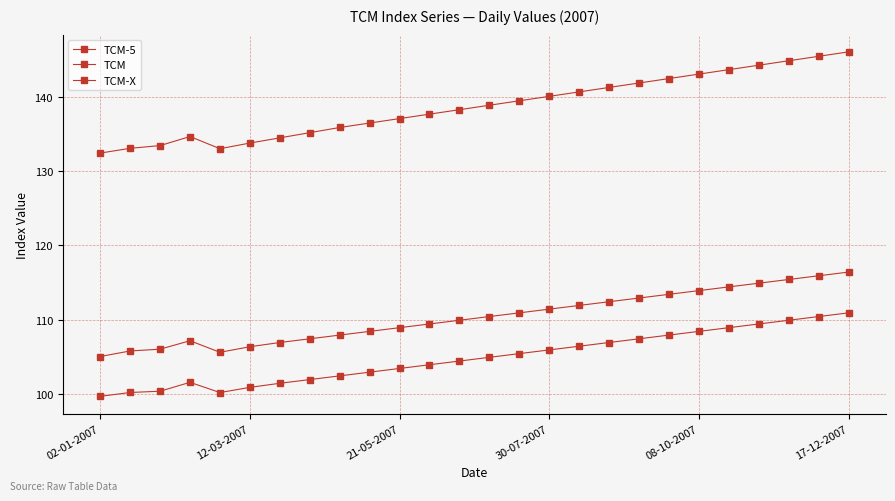

Reading left to right, what are all the values shown in this chart?

TCM-5: 132.4	133.1	133.5	134.7	133.0	133.8	134.5	135.2	135.9	136.5	137.1	137.7	138.3	138.9	139.5	140.1	140.7	141.3	141.9	142.5	143.1	143.7	144.3	144.9	145.5	146.1
TCM: 105.0	105.8	106.0	107.1	105.6	106.3	106.9	107.4	107.9	108.4	108.9	109.4	109.9	110.4	110.9	111.4	111.9	112.4	112.9	113.4	113.9	114.4	114.9	115.4	115.9	116.4
TCM-X: 99.6	100.2	100.3	101.5	100.2	100.8	101.4	101.9	102.4	102.9	103.4	103.9	104.4	104.9	105.4	105.9	106.4	106.9	107.4	107.9	108.4	108.9	109.4	109.9	110.4	110.9